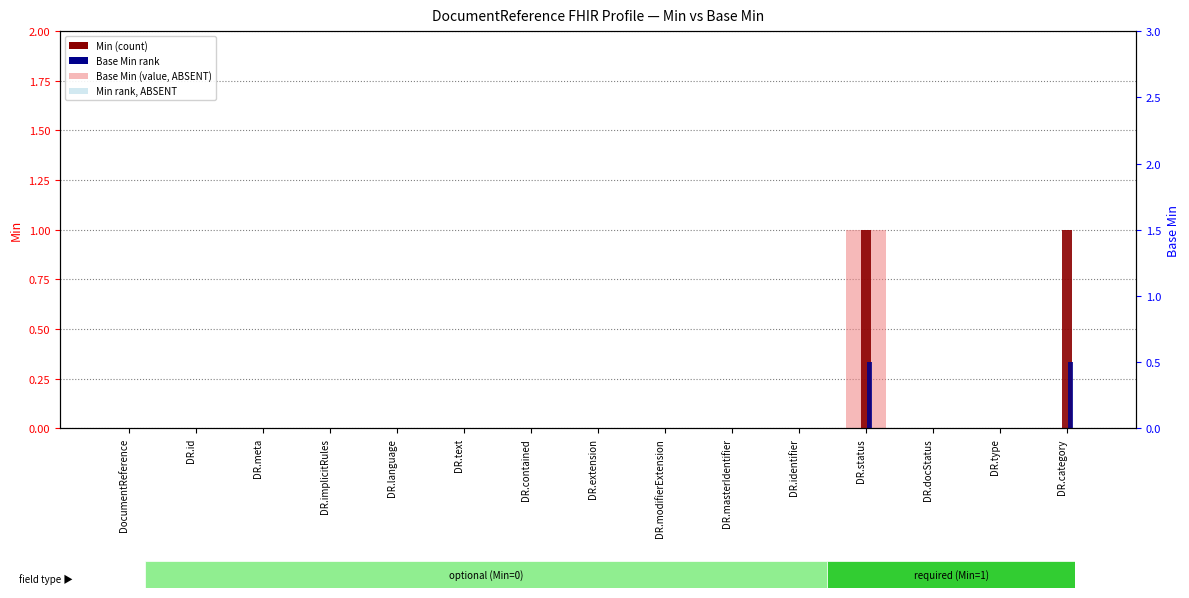

How many values in Base Min (value, Detection Call = ABSENT) are above zero?

1